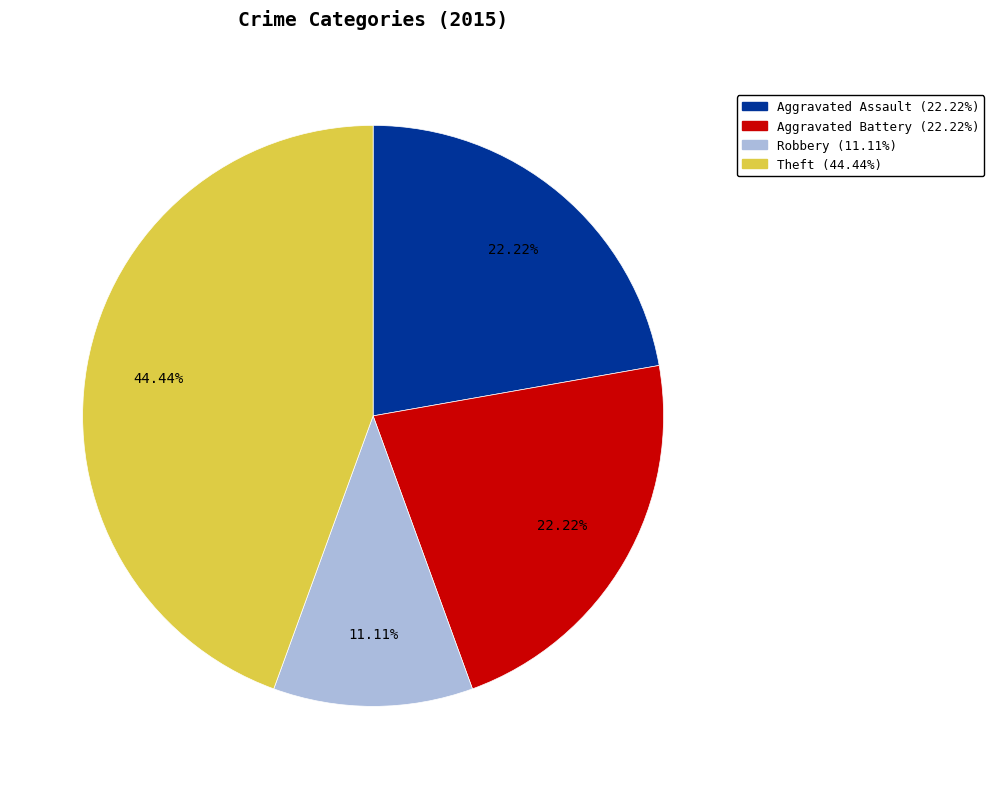

Is there a majority slice in this chart?

No